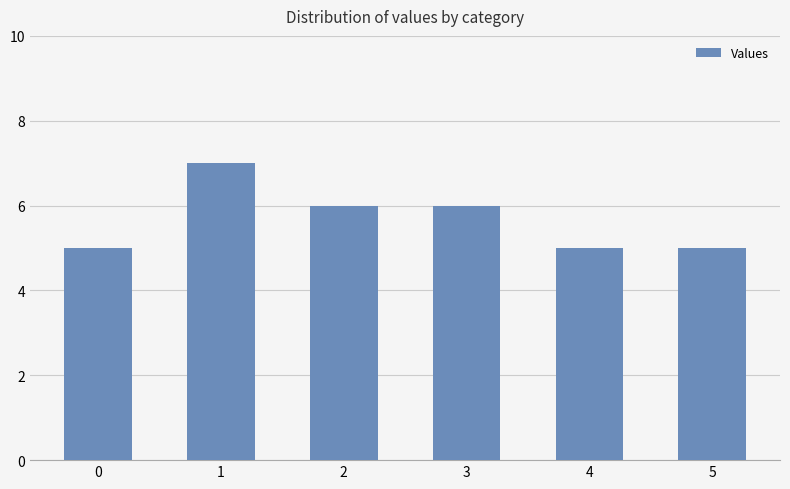

What is the change in value from 1 to 3?

-1